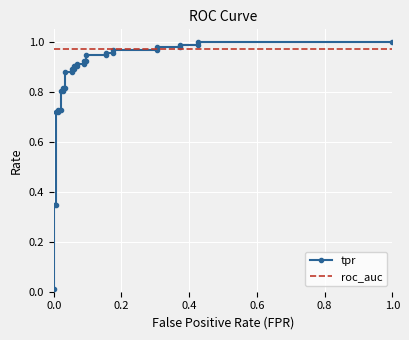

List the series in order of their peak value, lowest first.

roc_auc, tpr